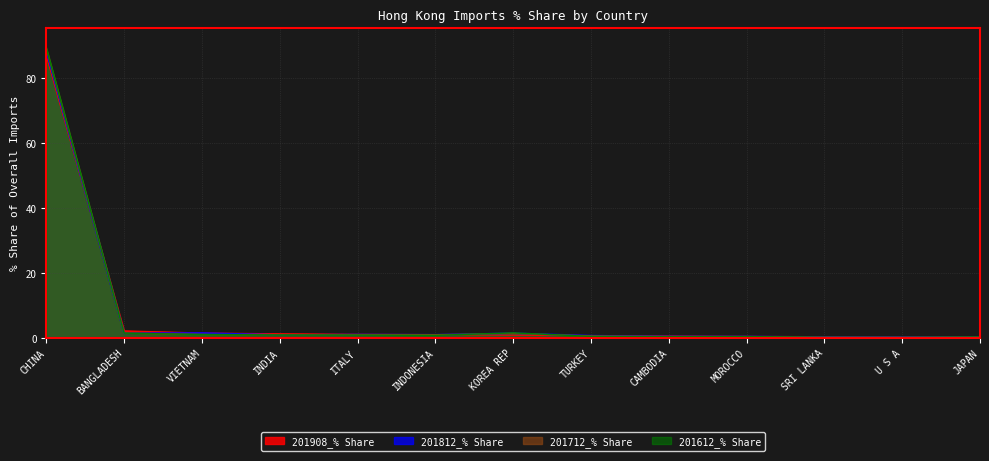

Reading left to right, transcribe all the data shown in this chart.

201908_% Share: CHINA=86.8	BANGLADESH=2.2	VIETNAM=1.5	INDIA=1.3	ITALY=1.1	INDONESIA=1.1	KOREA REP=0.9	TURKEY=0.8	CAMBODIA=0.6	MOROCCO=0.5	SRI LANKA=0.4	U S A=0.3	JAPAN=0.3
201812_% Share: CHINA=88.3	BANGLADESH=1.4	VIETNAM=1.5	INDIA=0.9	ITALY=1.1	INDONESIA=1.0	KOREA REP=1.4	TURKEY=0.7	CAMBODIA=0.5	MOROCCO=0.4	SRI LANKA=0.3	U S A=0.3	JAPAN=0.3
201712_% Share: CHINA=89.1	BANGLADESH=1.5	VIETNAM=1.1	INDIA=1.0	ITALY=1.0	INDONESIA=1.0	KOREA REP=1.4	TURKEY=0.6	CAMBODIA=0.4	MOROCCO=0.4	SRI LANKA=0.2	U S A=0.2	JAPAN=0.3
201612_% Share: CHINA=89.4	BANGLADESH=1.5	VIETNAM=1.1	INDIA=0.9	ITALY=0.9	INDONESIA=0.8	KOREA REP=1.6	TURKEY=0.5	CAMBODIA=0.4	MOROCCO=0.4	SRI LANKA=0.2	U S A=0.2	JAPAN=0.3